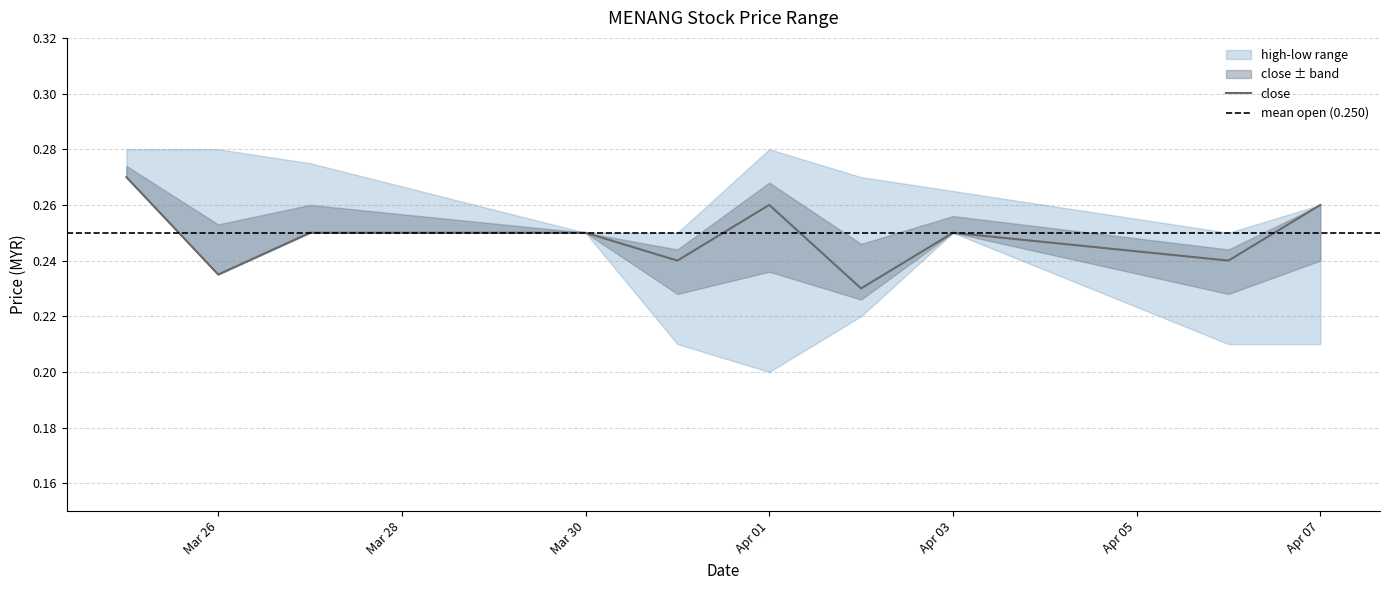

What is the minimum value for low?

0.2